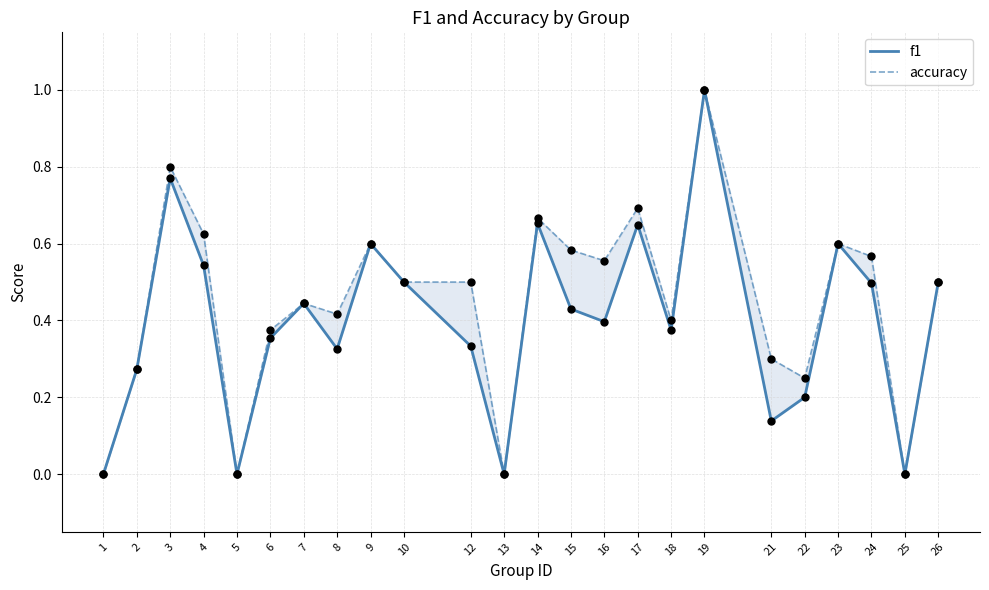

At how many categories does at least one series exceed 0?

20